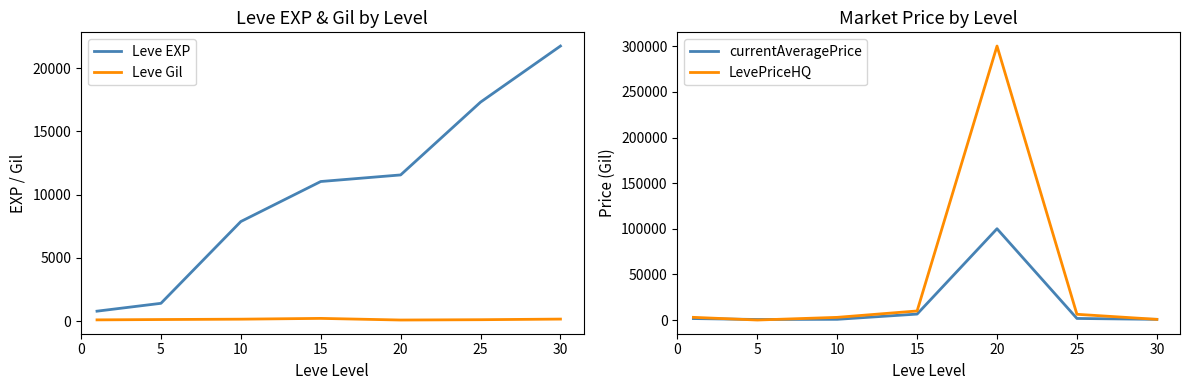

True or false: Leve EXP and Leve Gil cross at least once.

False